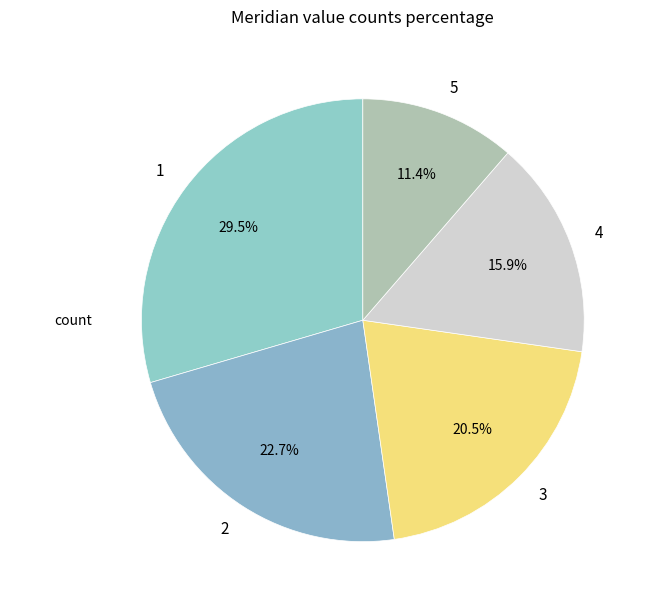

Combined, do 1 and 5 account for over 50%?

No